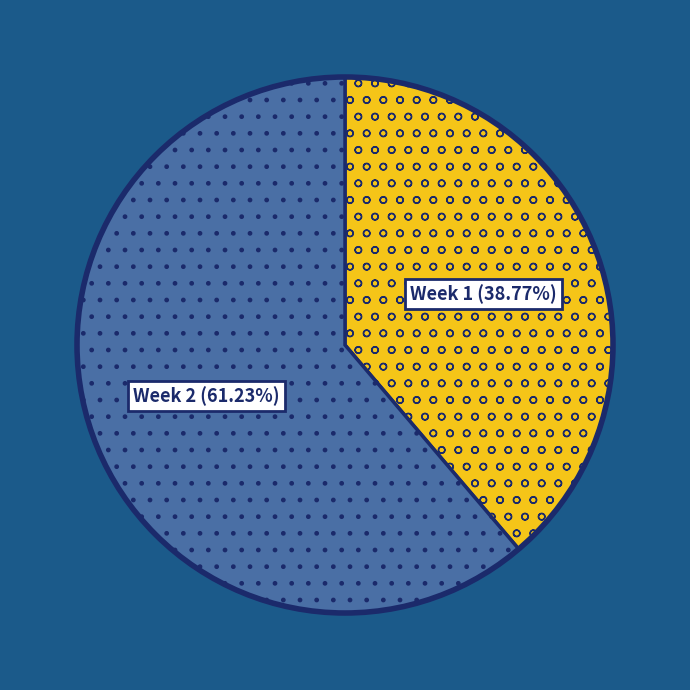

Rank the categories by value from highest to lowest.

Week 2, Week 1